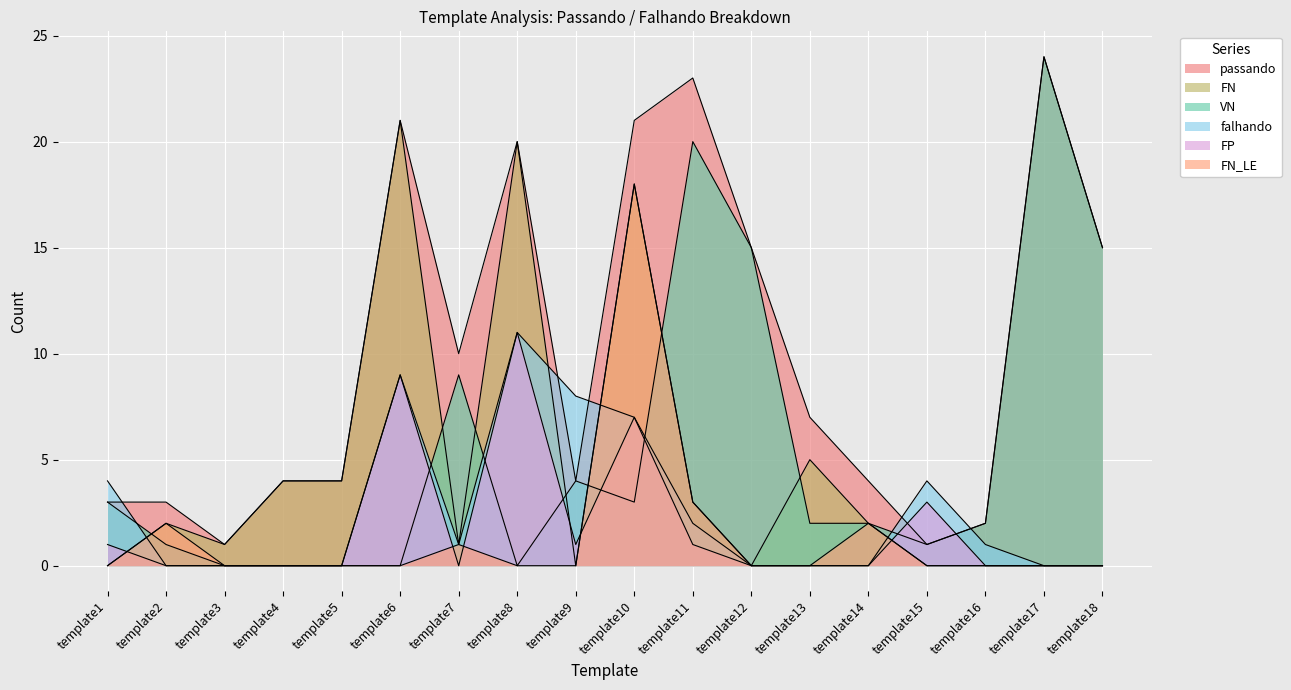

What is the value of the FN_LE point at the 14th from the left?

2